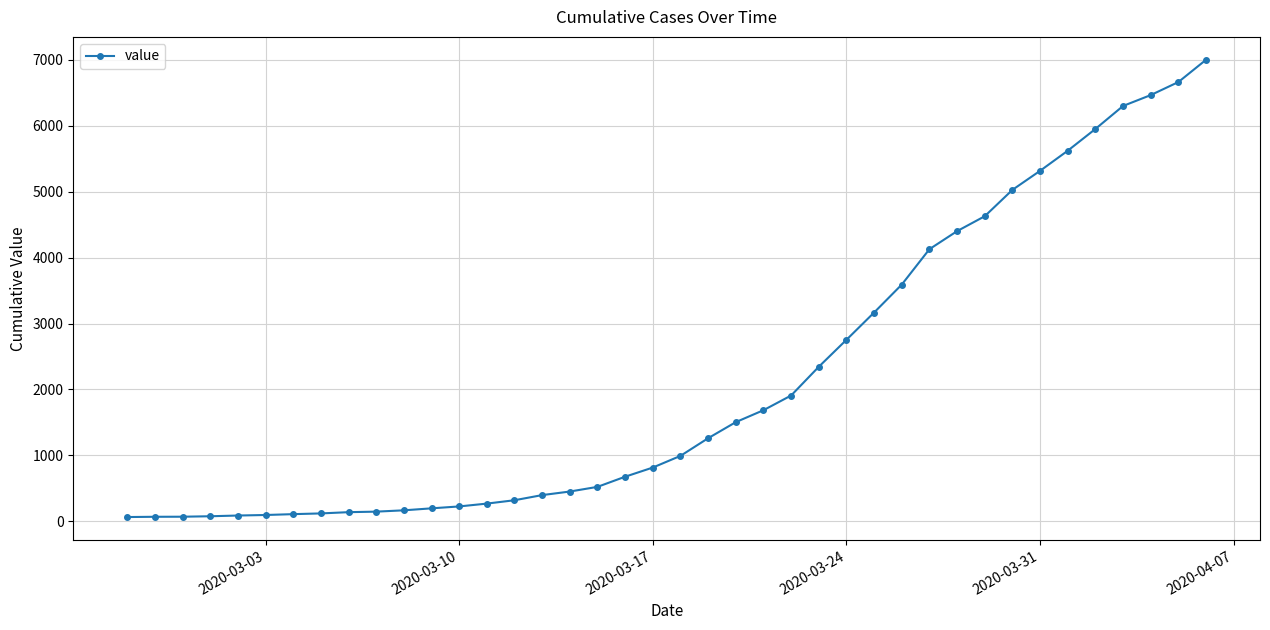

How many data points are less than 992?

20